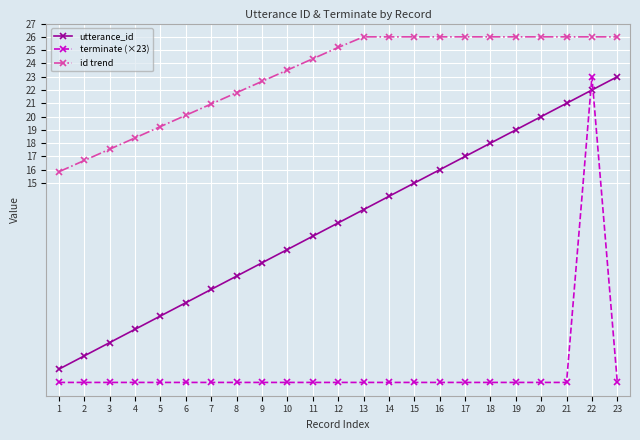

Is this an area chart (filled region under the line)?

No